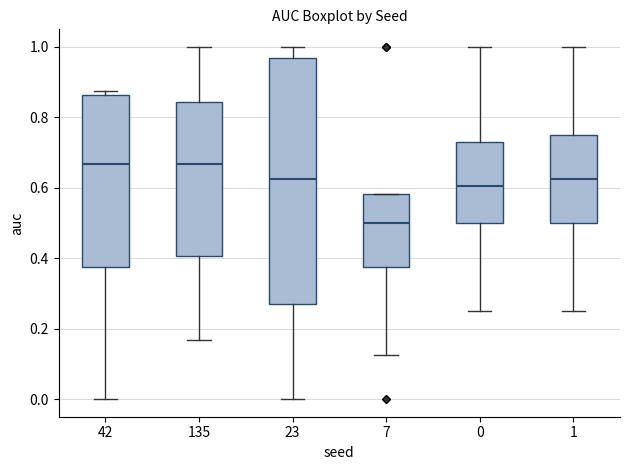

Reading left to right, transcribe this box plot: for each box, give where its median line is, the range the box spans, and where its two whiskers end, as read against the y-axis. The values are not printed on the chart, so give them approximately, as read against the axis.

42: median 0.66, box 0.38 to 0.86, whiskers 0.00 to 0.88
135: median 0.66, box 0.40 to 0.84, whiskers 0.16 to 1.00
23: median 0.62, box 0.28 to 0.96, whiskers 0.00 to 1.00
7: median 0.50, box 0.38 to 0.58, whiskers 0.12 to 0.58
0: median 0.60, box 0.50 to 0.72, whiskers 0.26 to 1.00
1: median 0.62, box 0.50 to 0.76, whiskers 0.26 to 1.00